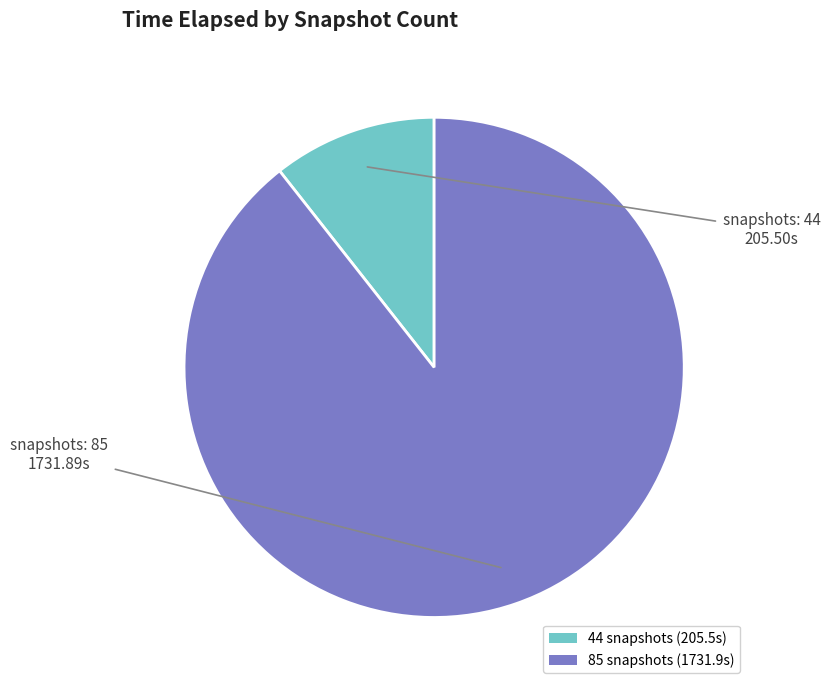

What is the smallest slice in the pie chart?

44 snapshots